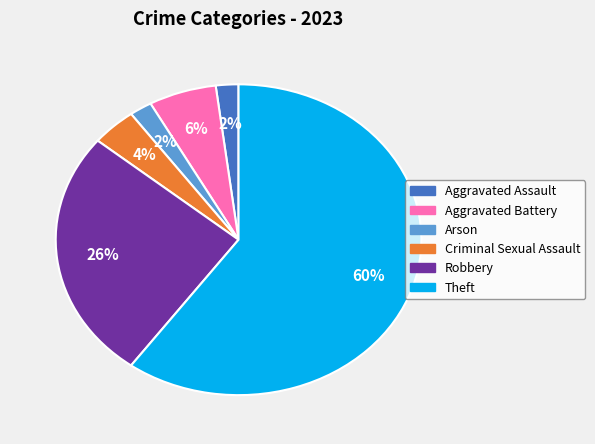

How many slices are in this pie chart?

6